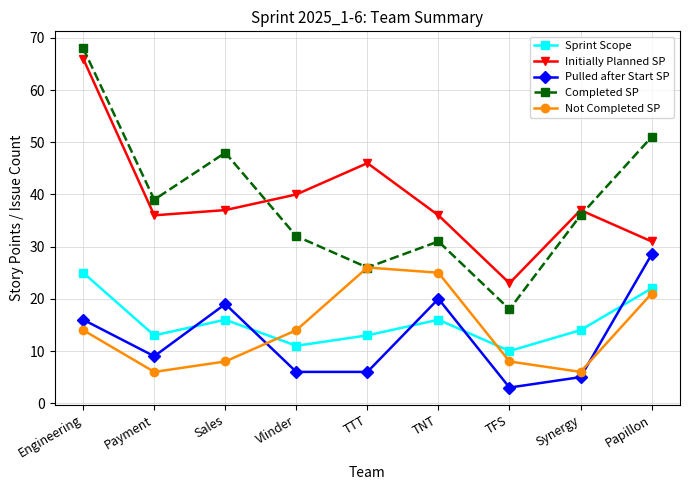

True or false: Pulled after Start SP and Completed SP intersect in this chart.

False